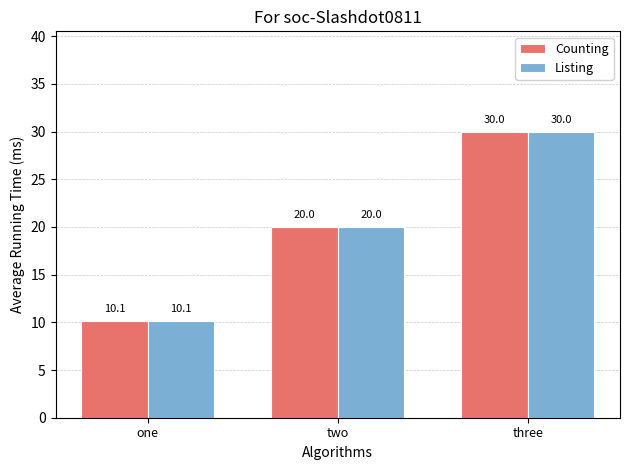

What are all the series names shown in the legend?

Counting, Listing